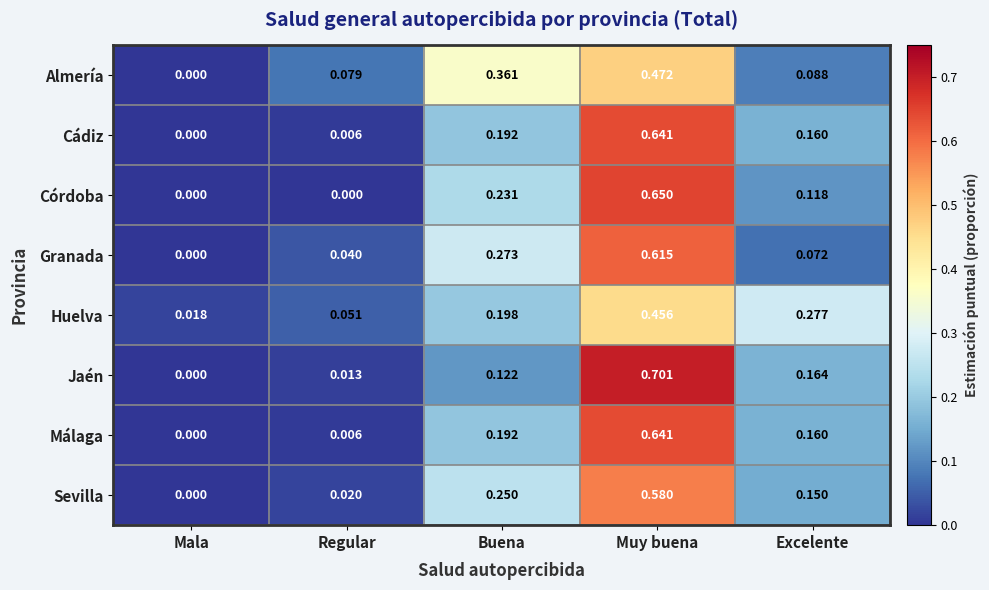

How many categories are shown in the chart?

5